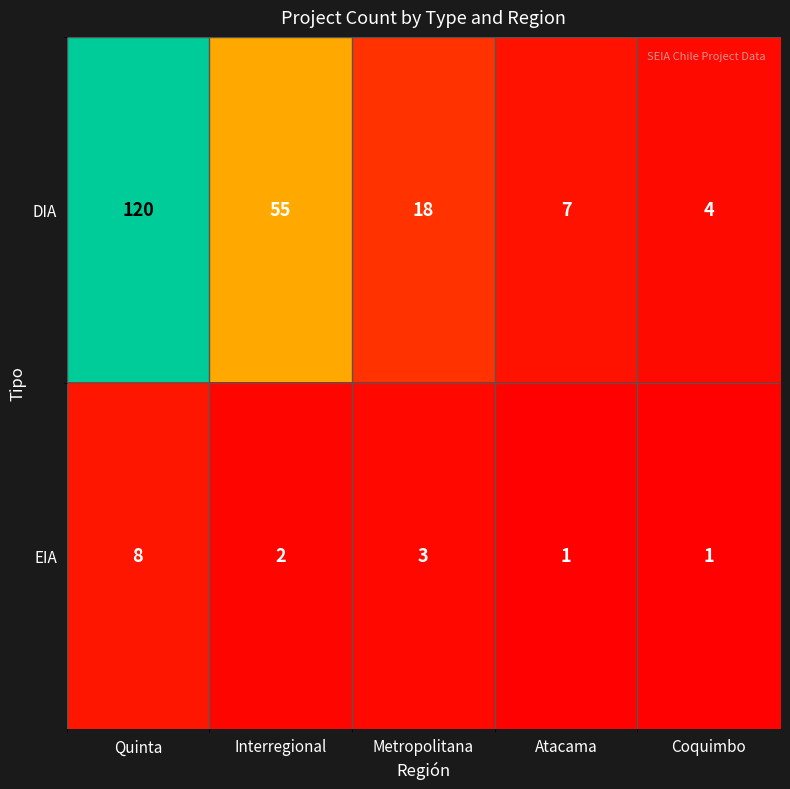

What is the difference between the maximum and second lowest values in the DIA series?

113